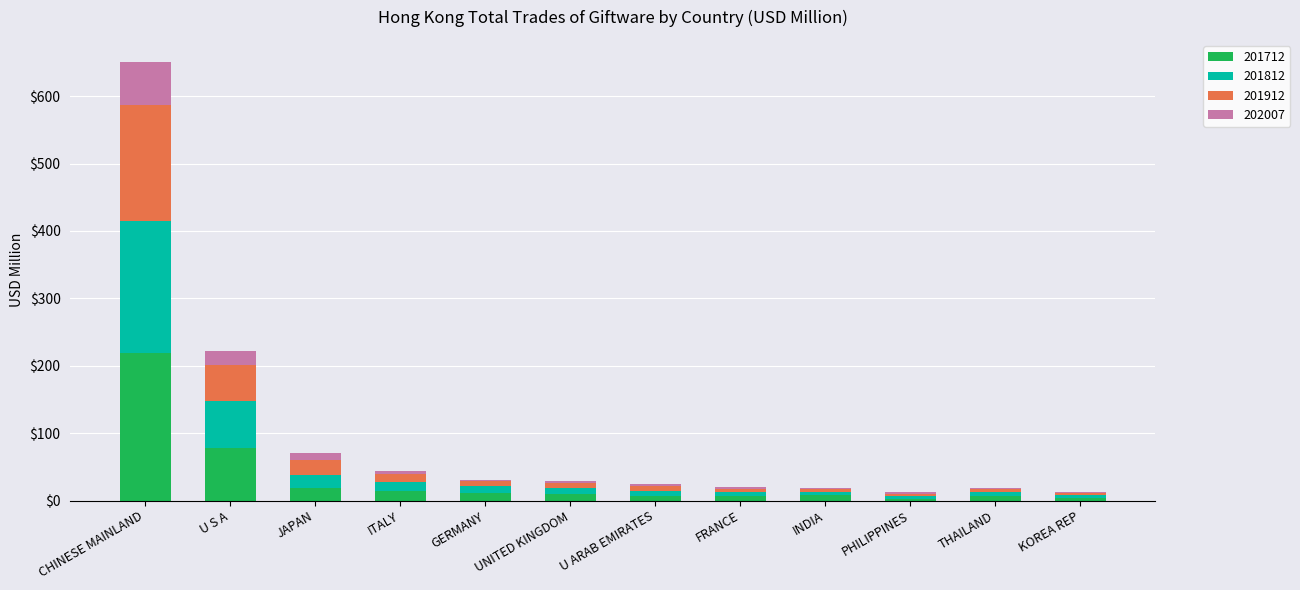

Which category has the highest value in the 201712 series?

CHINESE MAINLAND